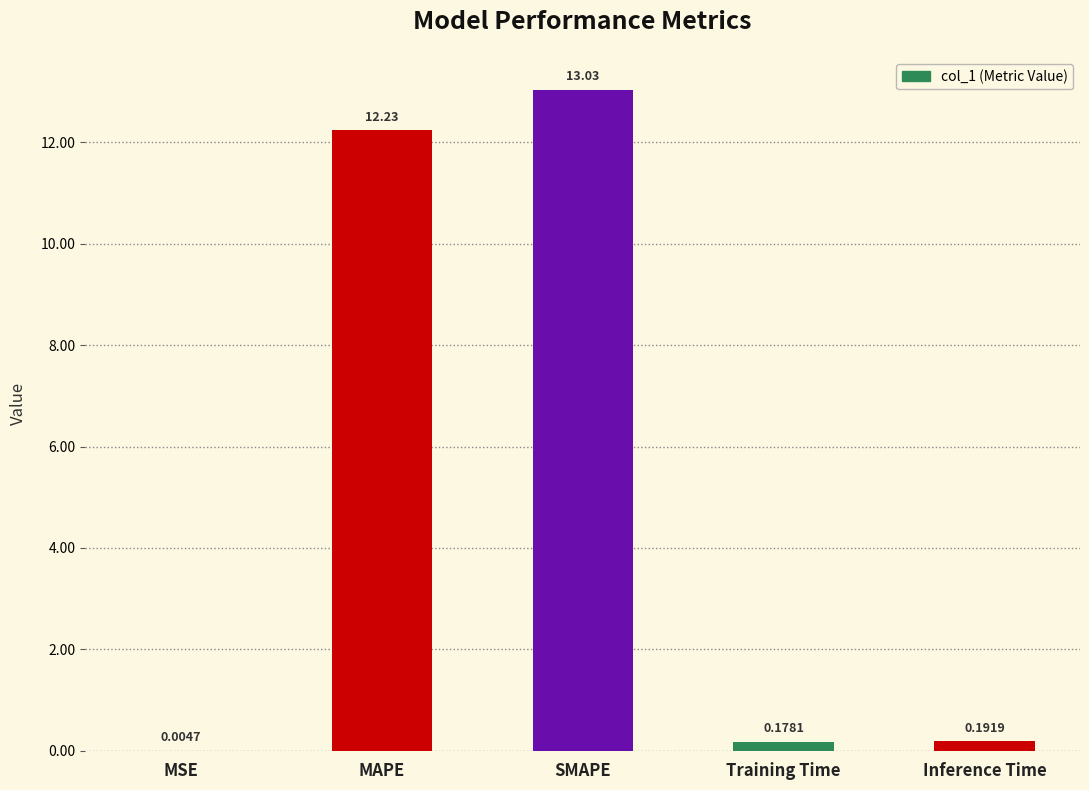

What is the average value?

5.1